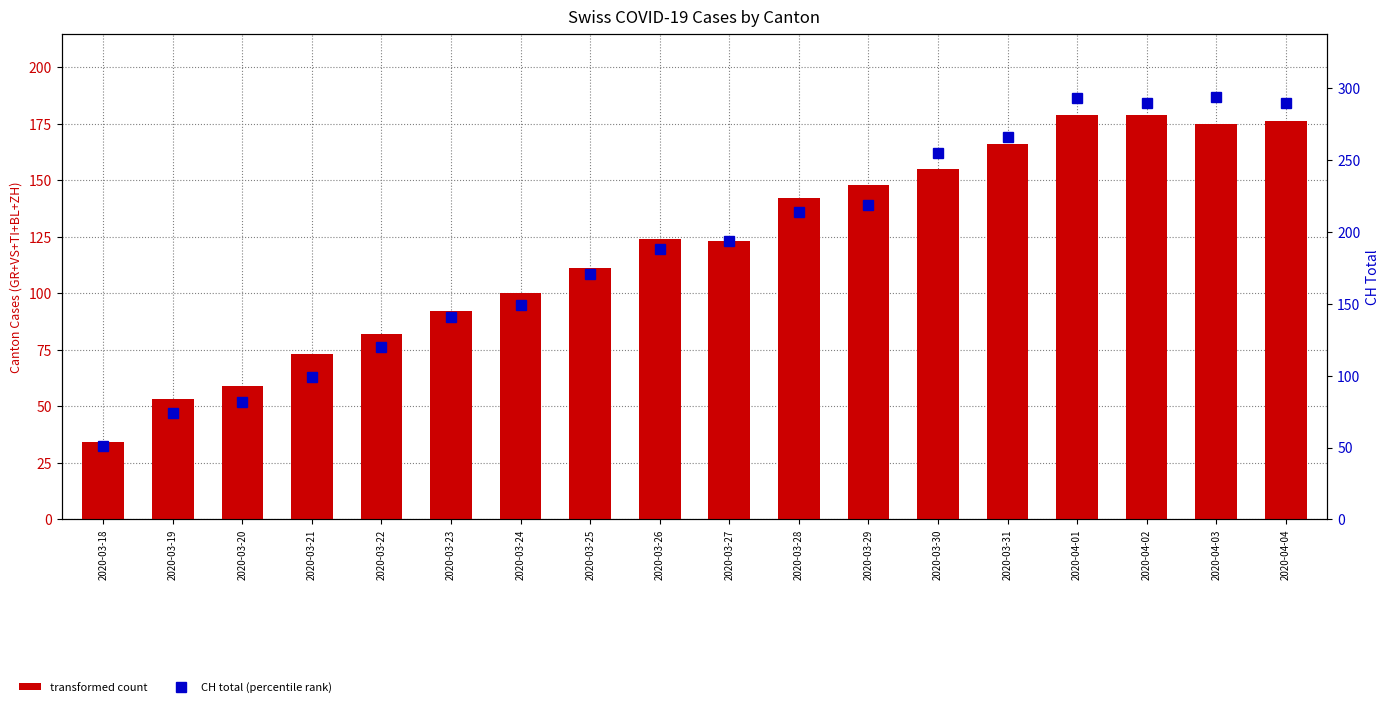

The transformed count series shows 99 at 2020-04-04. True or false?

False